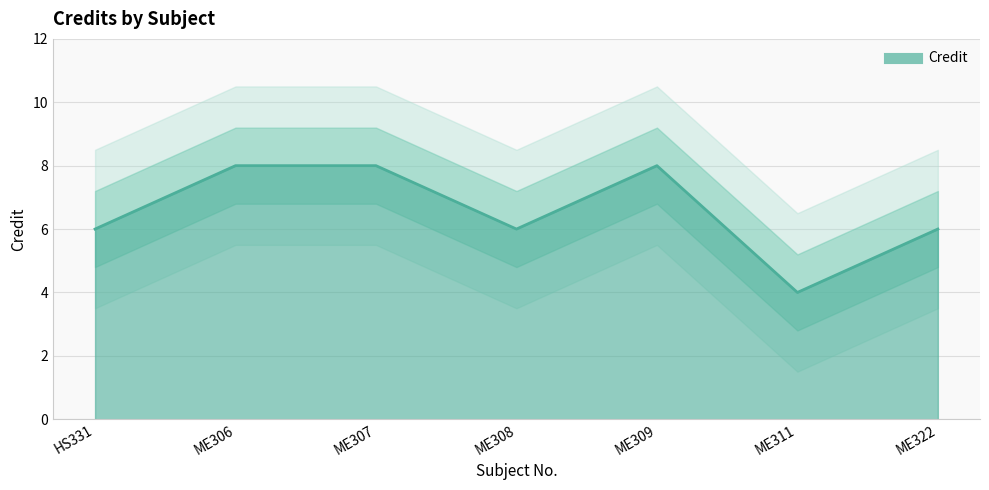

Reading left to right, extract all data points from this chart.

HS331=6	ME306=8	ME307=8	ME308=6	ME309=8	ME311=4	ME322=6